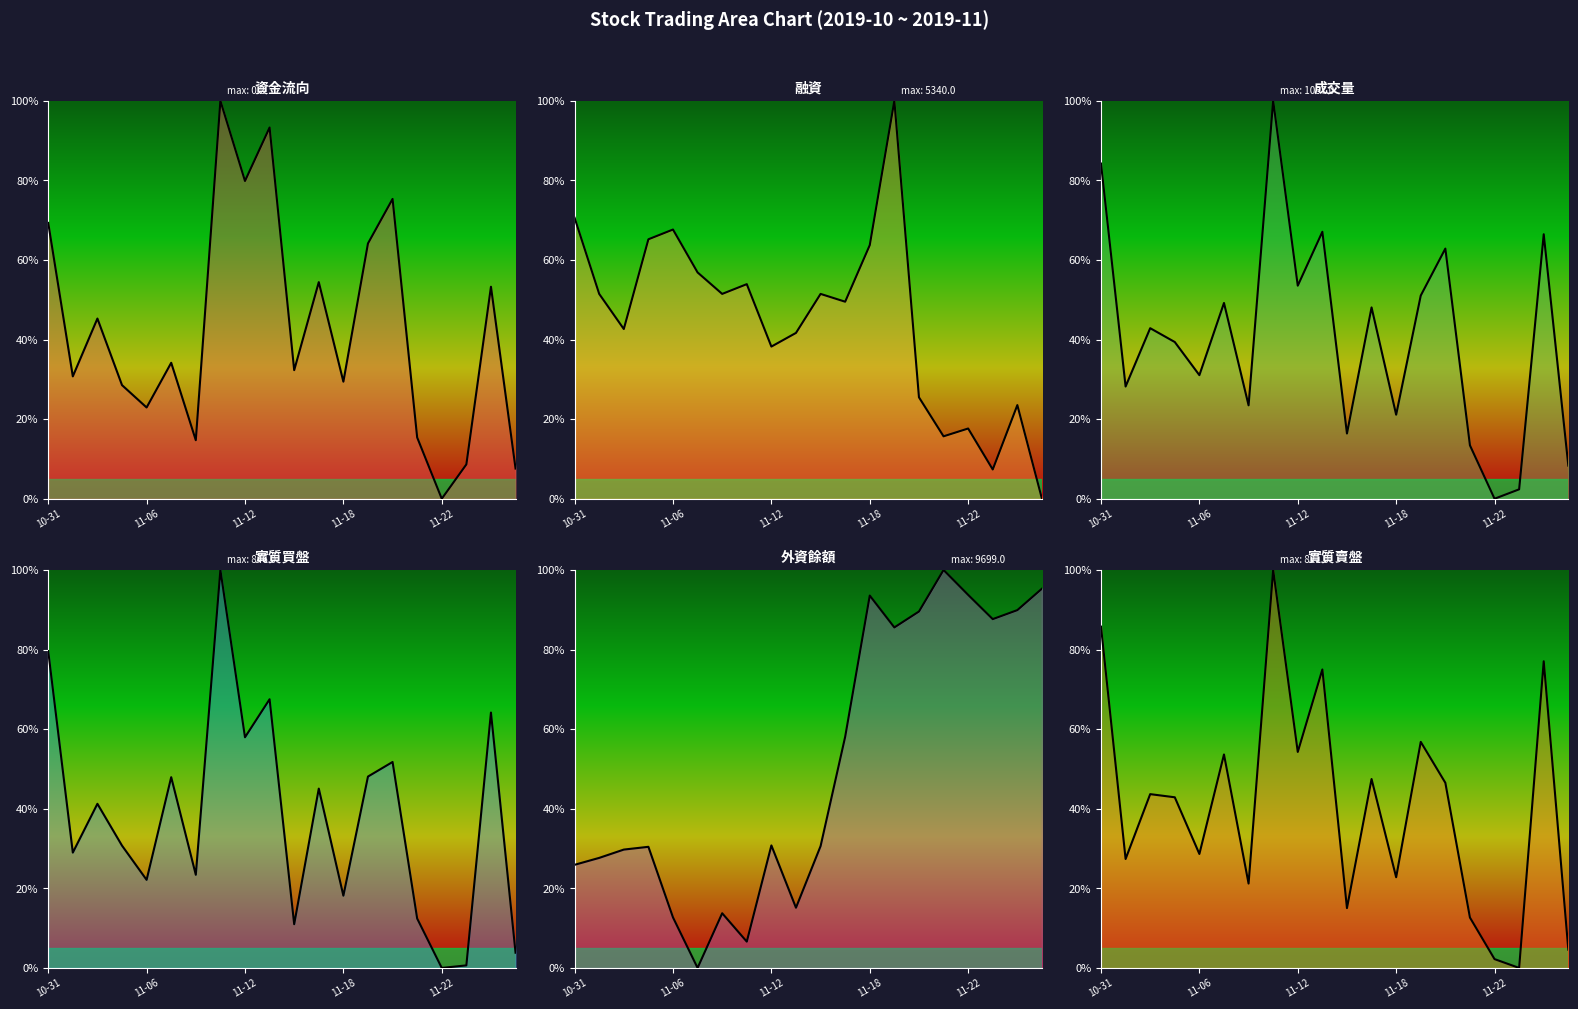

True or false: 資金流向 has a value of 1.0 at 2019-11-11.

True